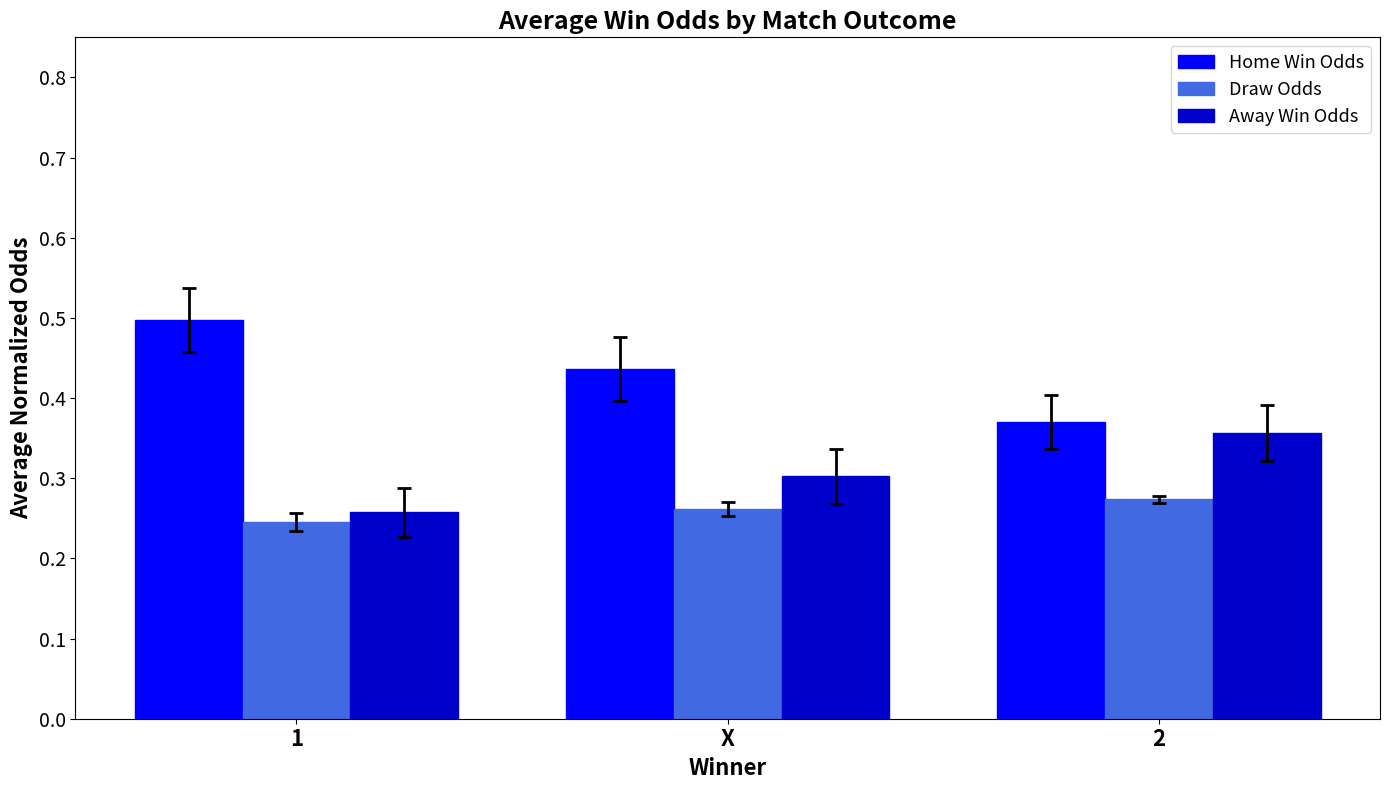

At how many categories does at least one series exceed 0?

3